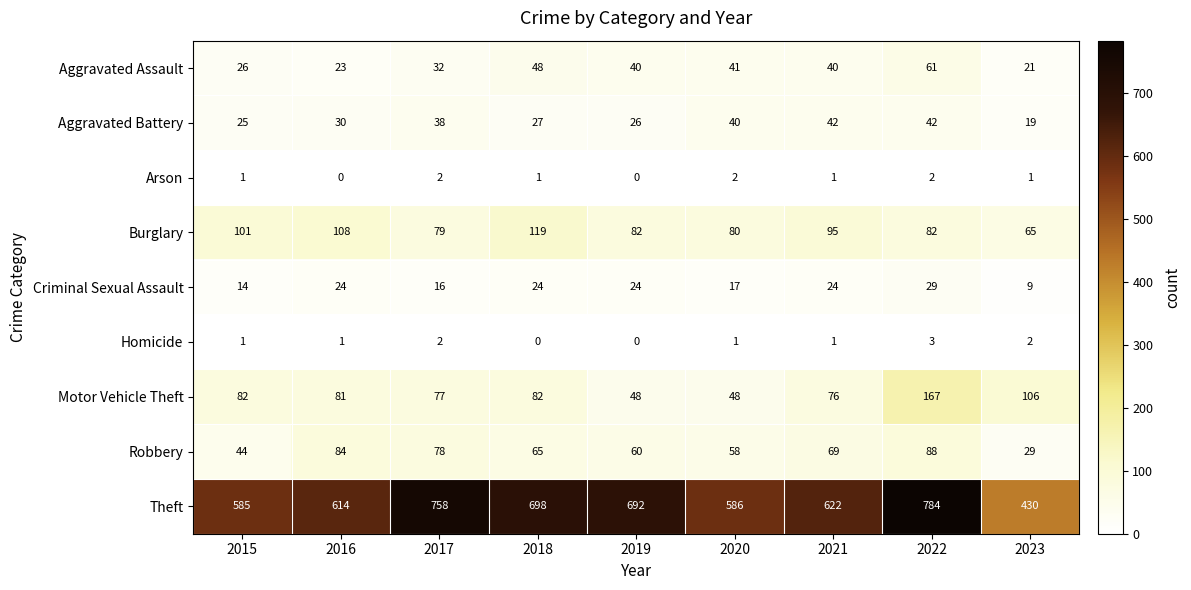

How many data points does each series have?

9